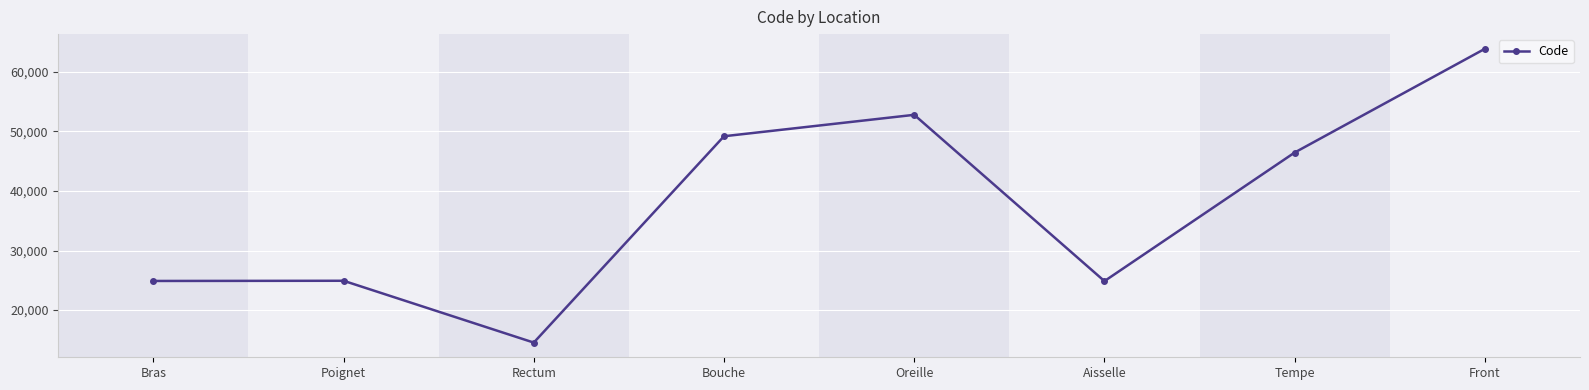

What is the difference between the values at Bouche and Front?

14680